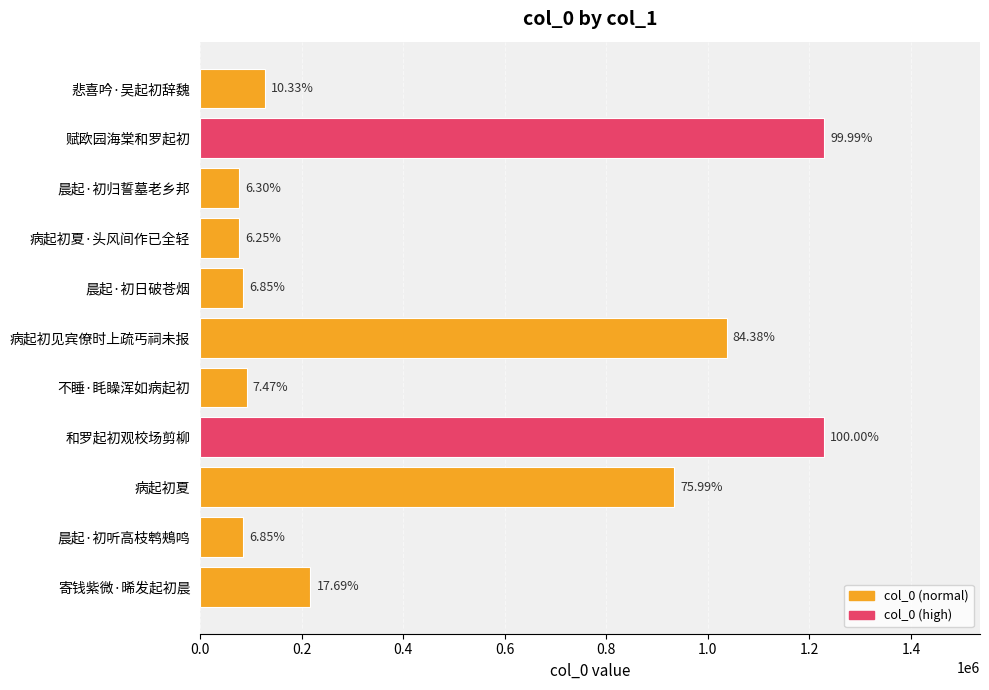

Does the chart contain any negative values?

No